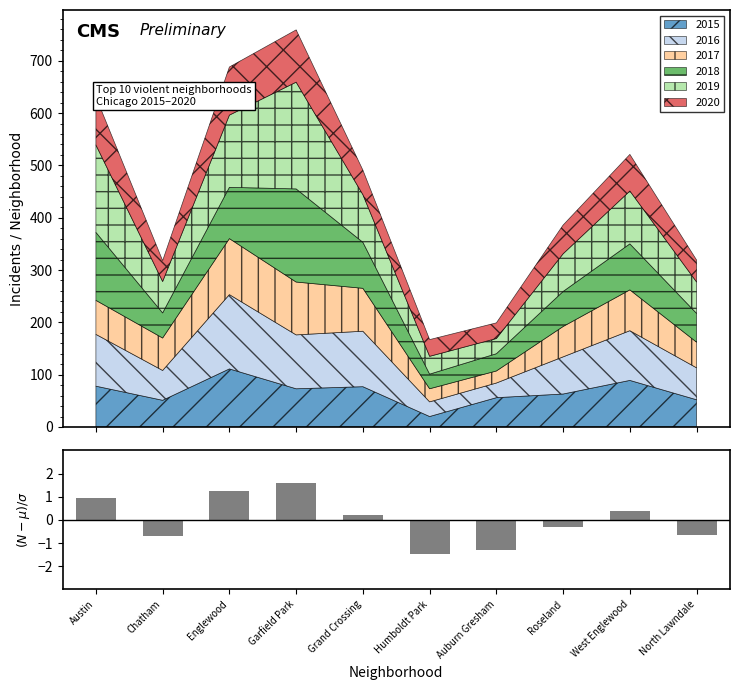

List the labels in order of value, smallest first.

Humboldt Park, Auburn Gresham, Chatham, North Lawndale, Roseland, Grand Crossing, West Englewood, Austin, Englewood, Garfield Park